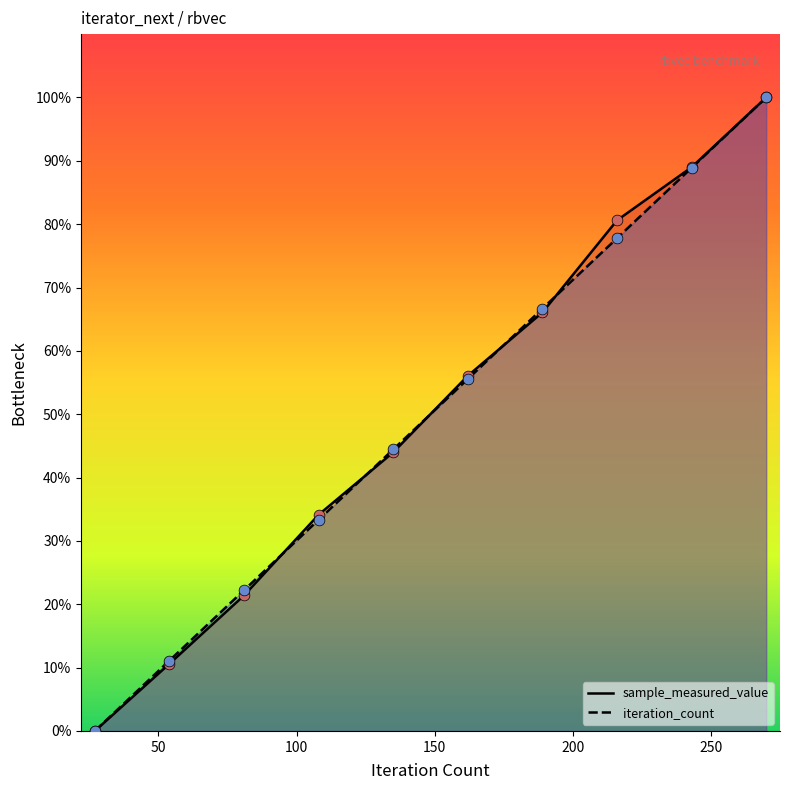

Is the value of iteration_count at 108 greater than the value of sample_measured_value at 270?

No